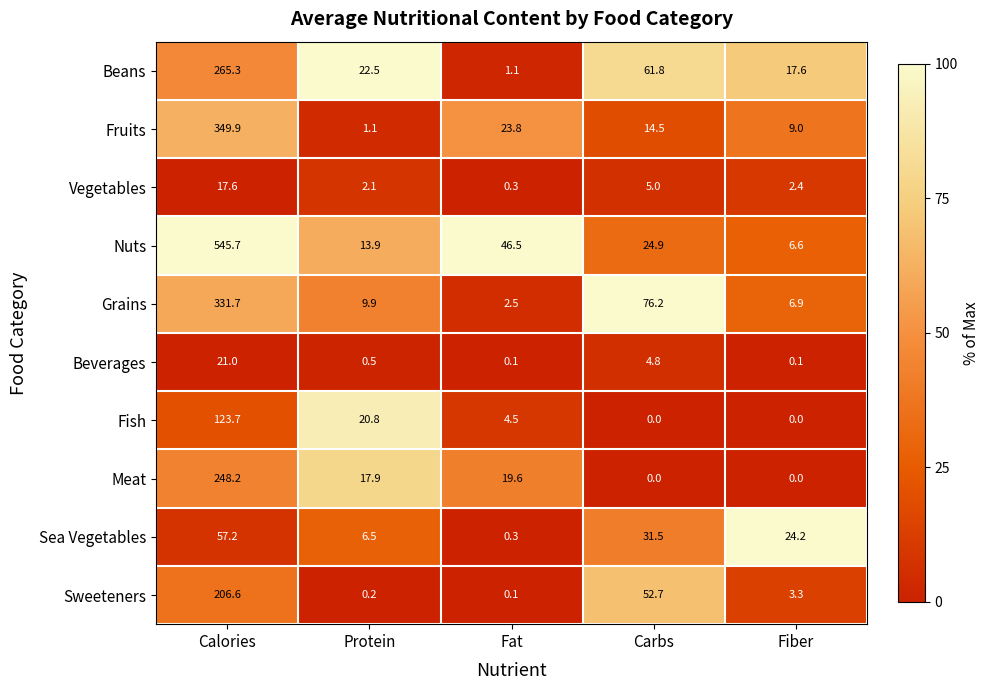

What is the difference between the highest and lowest values at Protein?

22.3